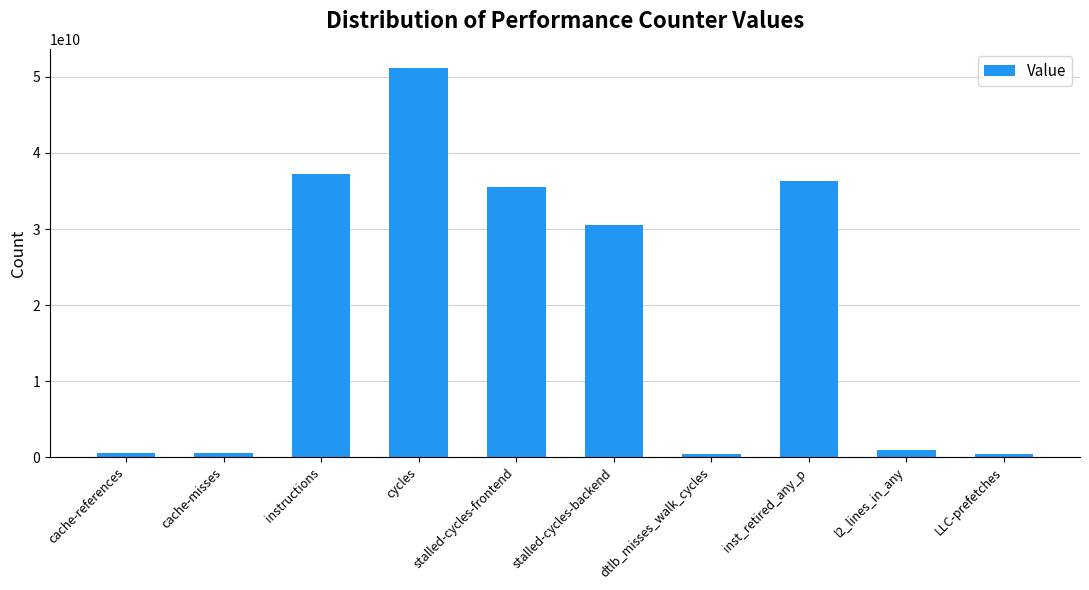

What is the sum of the values at l2_lines_in_any and cycles?

52041843942